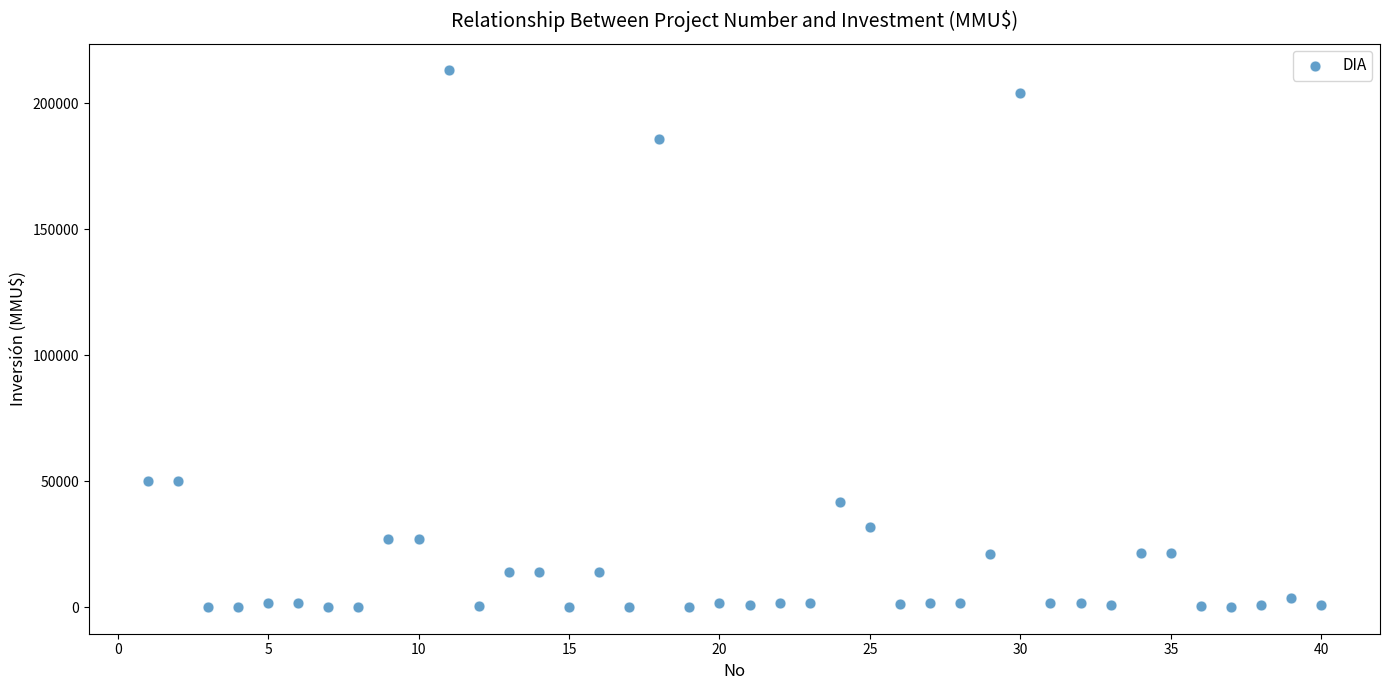

What is the range of X values (max minus min)?

39